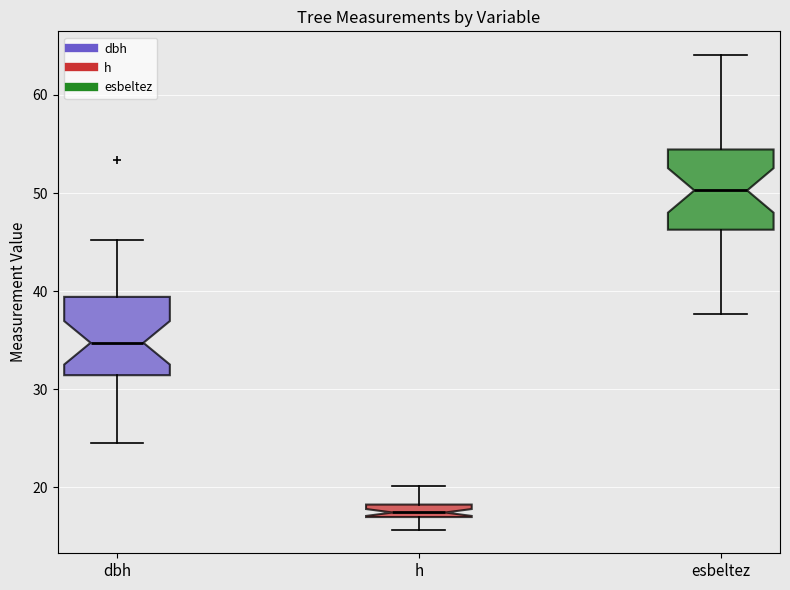

Which box has the highest median line?

esbeltez